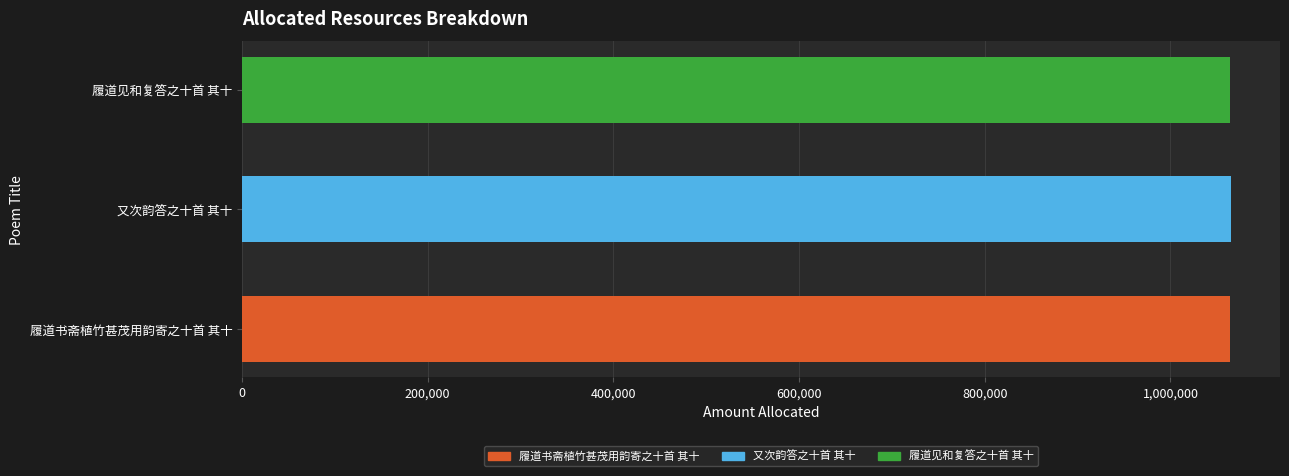

What is the minimum value shown in the chart?

1064589